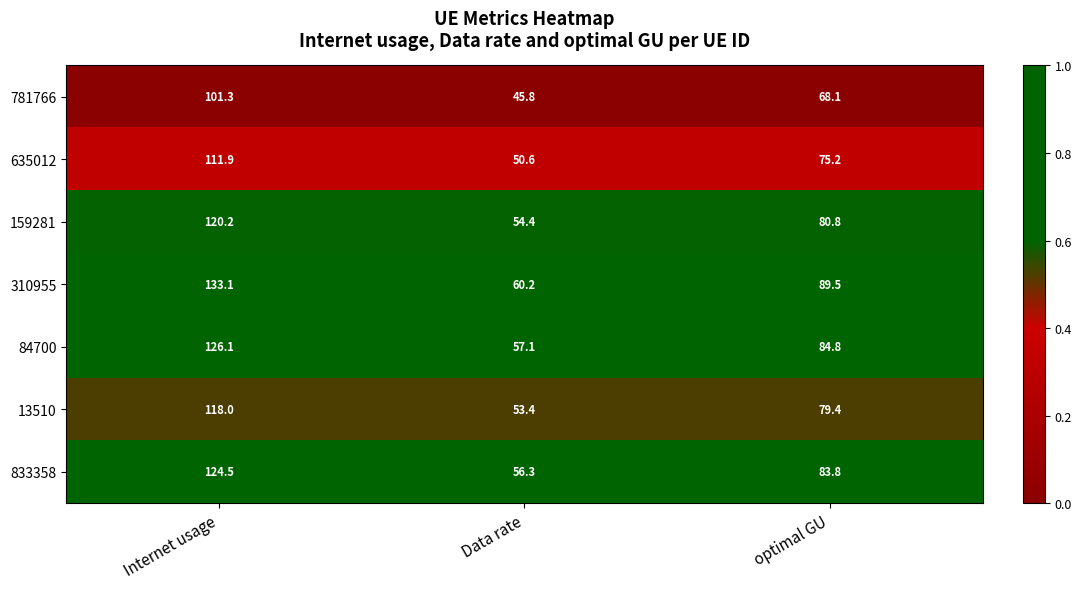

What is the total value across all series at optimal GU?

561.6